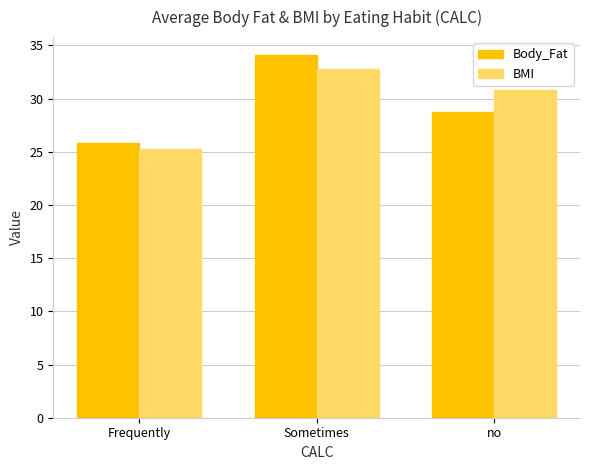

Is it true that Body_Fat equals 59.3 at Sometimes?

False